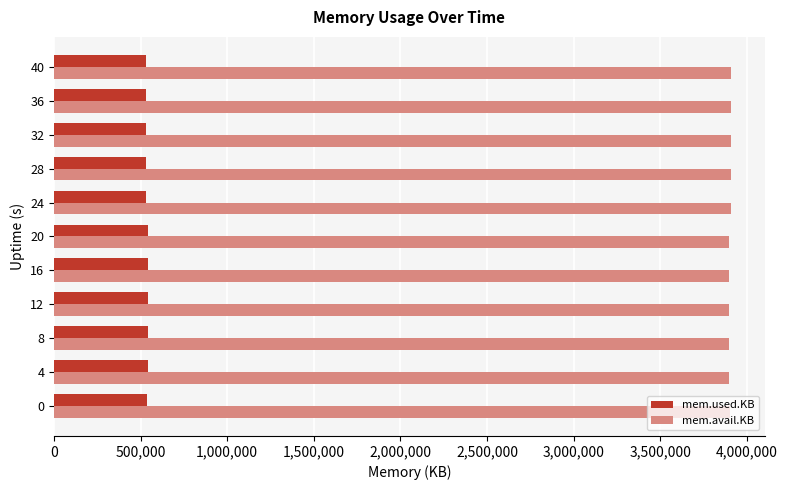

At 16, list the series in order from largest to smallest.

mem.avail.KB, mem.used.KB